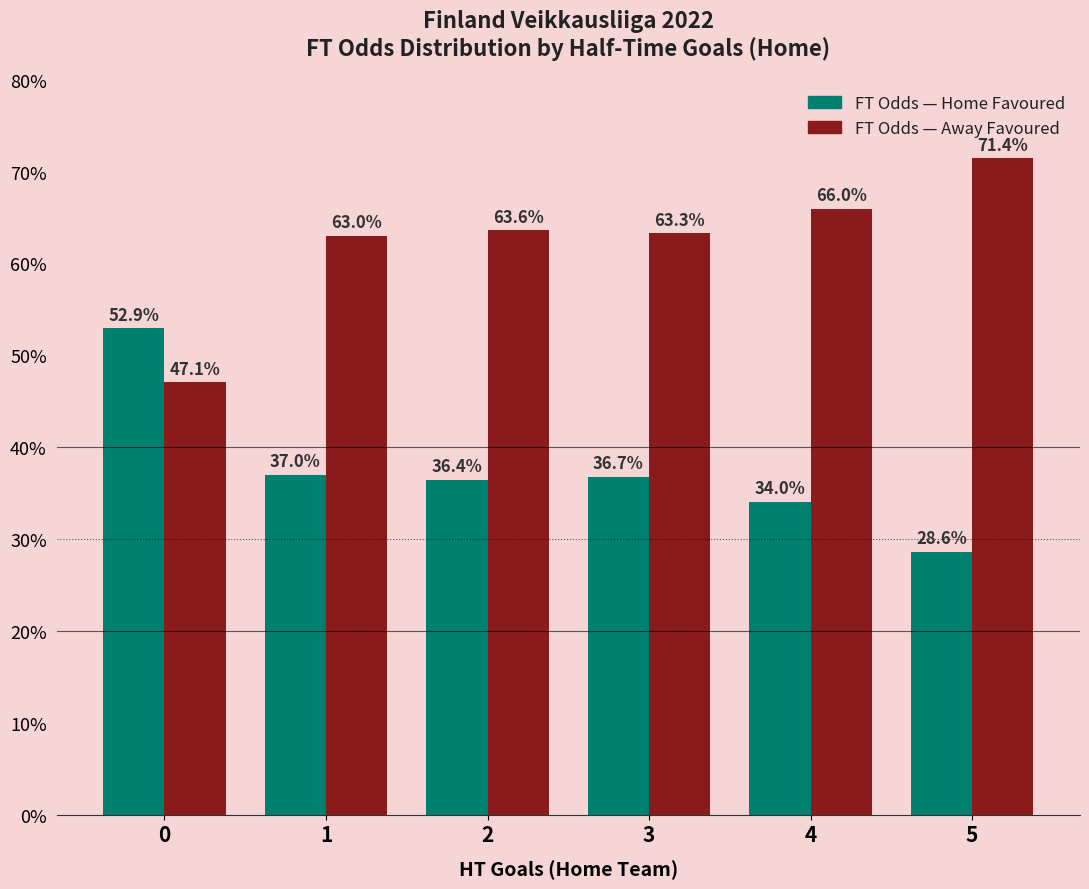

What is the minimum value shown in the chart?

28.6